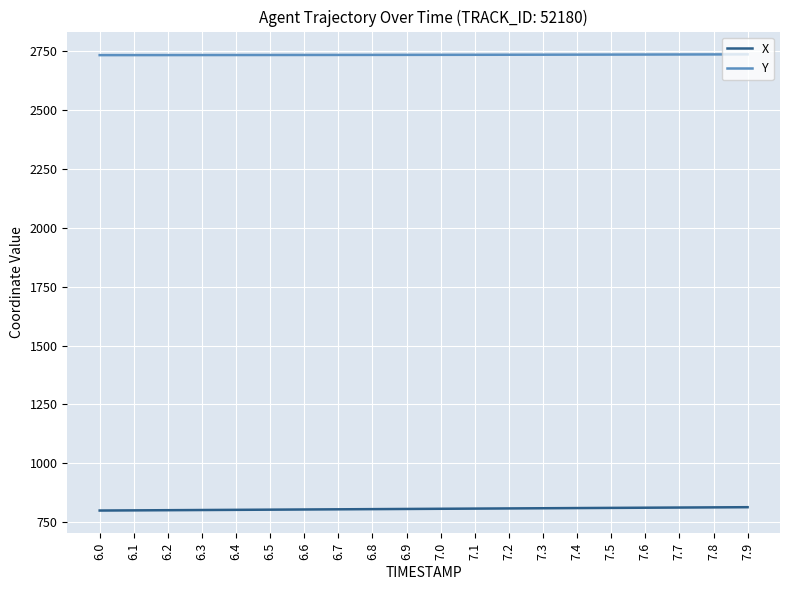

What is the total value across all series at 7.9?

3550.6